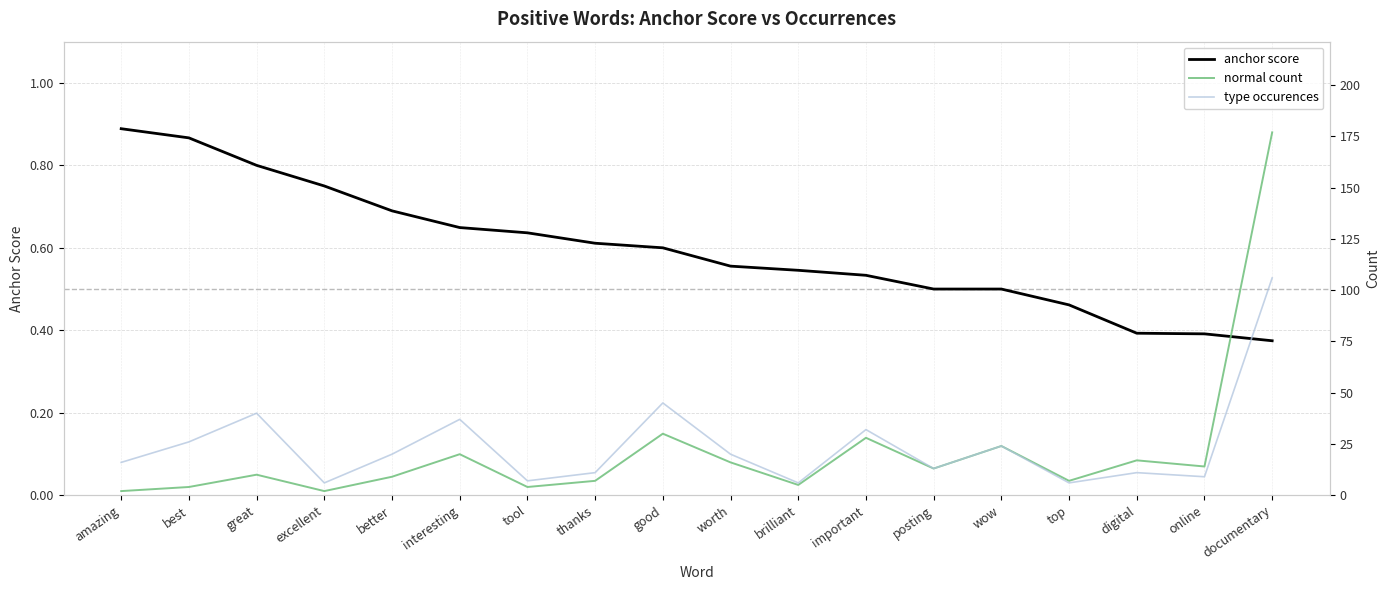

The value of type occurences at documentary is 106.0. True or false?

True